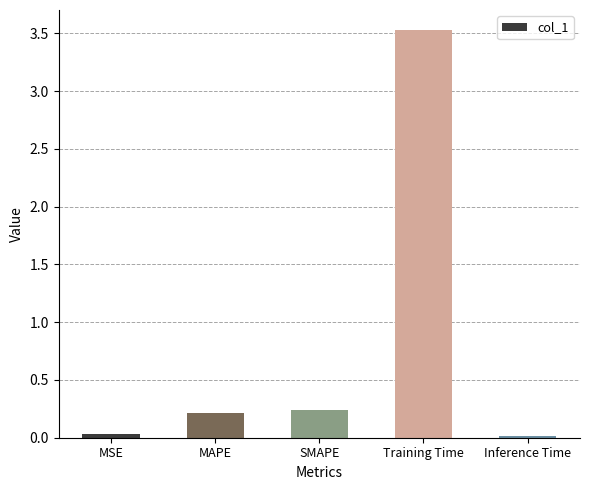

Between Training Time and Inference Time, which is larger?

Training Time